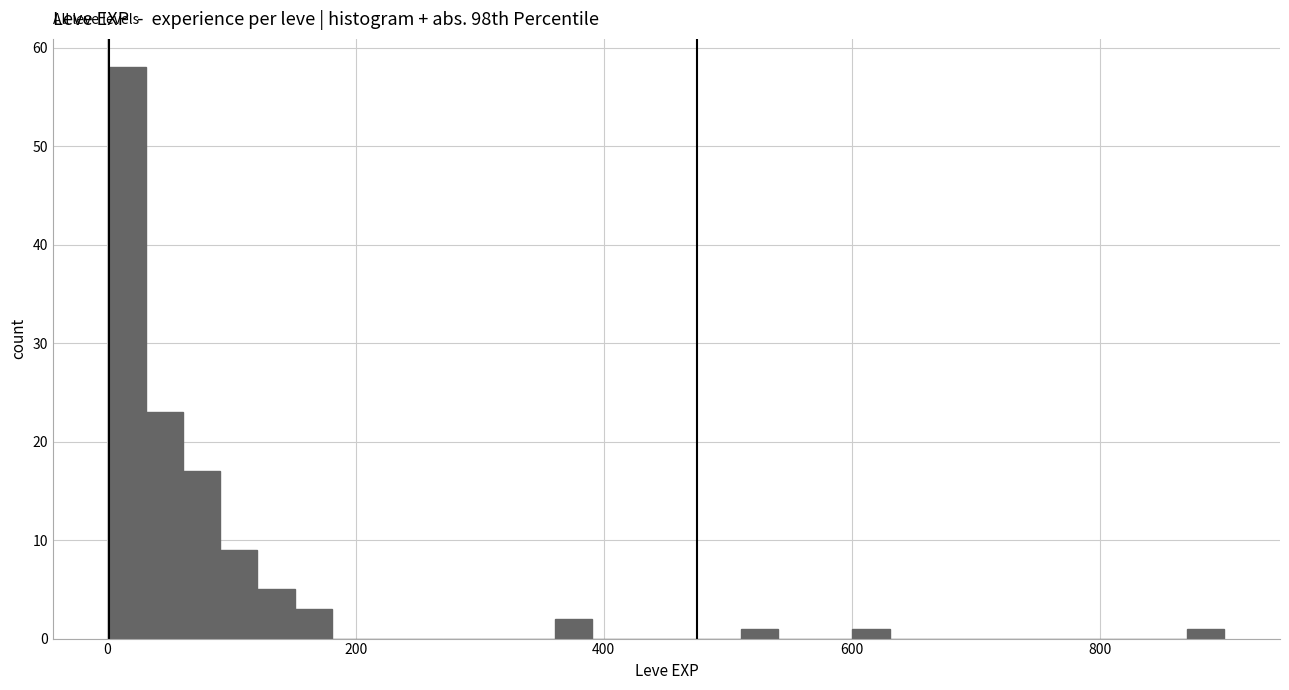

Read against the x-axis, roughly where is the centre of the tallest bar?

20